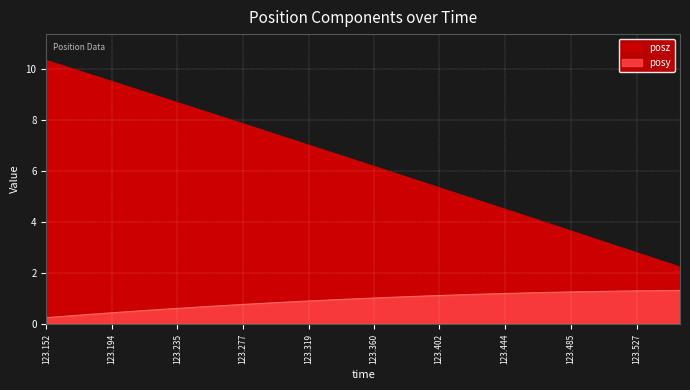

What position from the right is 123.2626?

22